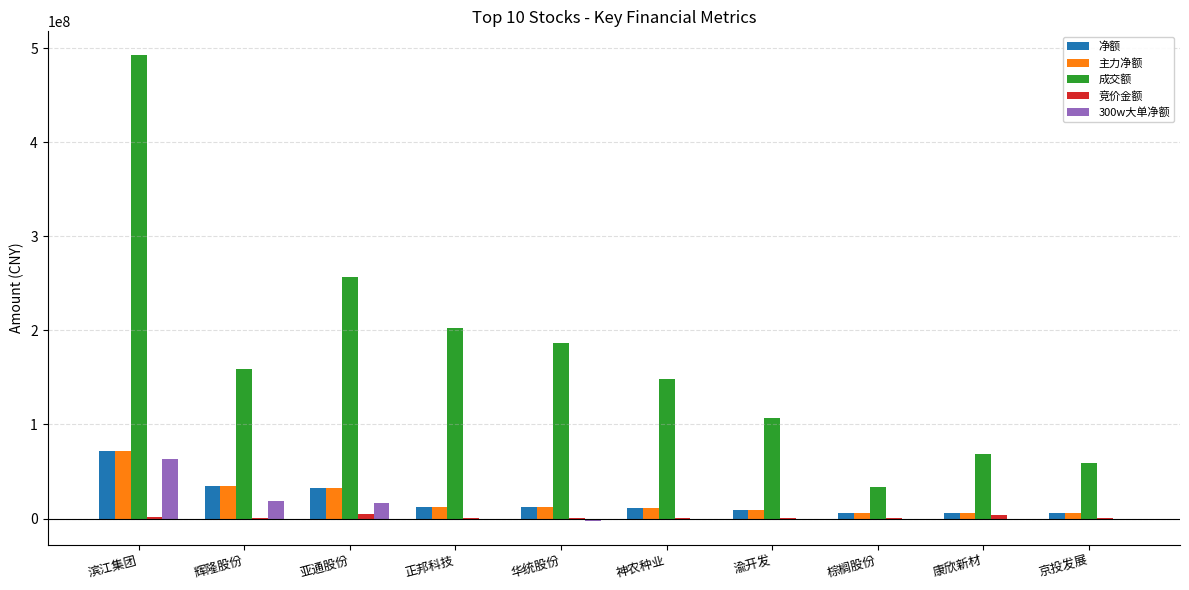

Between 亚通股份 and 神农种业, which series saw the biggest shift?

成交额